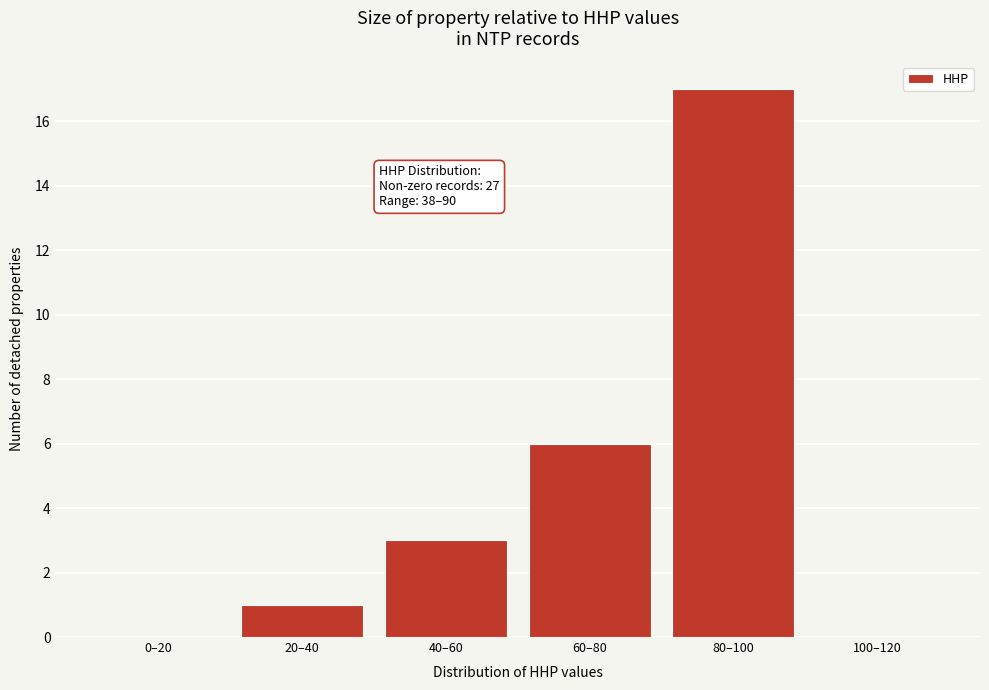

Reading right to left, list all the values displayed in this chart.

100–120=0	80–100=17	60–80=6	40–60=3	20–40=1	0–20=0